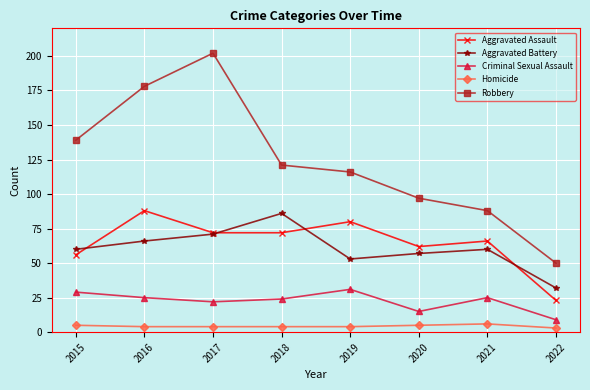

Reading left to right, what are all the values shown in this chart?

Aggravated Assault: 2015=56	2016=88	2017=72	2018=72	2019=80	2020=62	2021=66	2022=23
Aggravated Battery: 2015=60	2016=66	2017=71	2018=86	2019=53	2020=57	2021=60	2022=32
Criminal Sexual Assault: 2015=29	2016=25	2017=22	2018=24	2019=31	2020=15	2021=25	2022=9
Homicide: 2015=5	2016=4	2017=4	2018=4	2019=4	2020=5	2021=6	2022=3
Robbery: 2015=139	2016=178	2017=202	2018=121	2019=116	2020=97	2021=88	2022=50